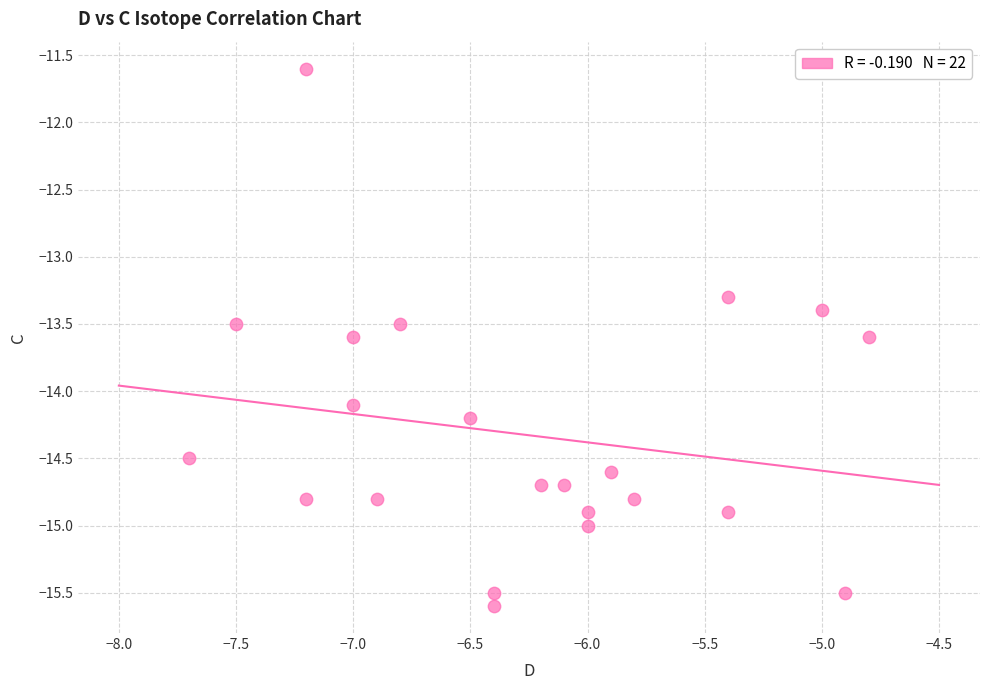

What is the range of Y values (max minus min)?

4.0